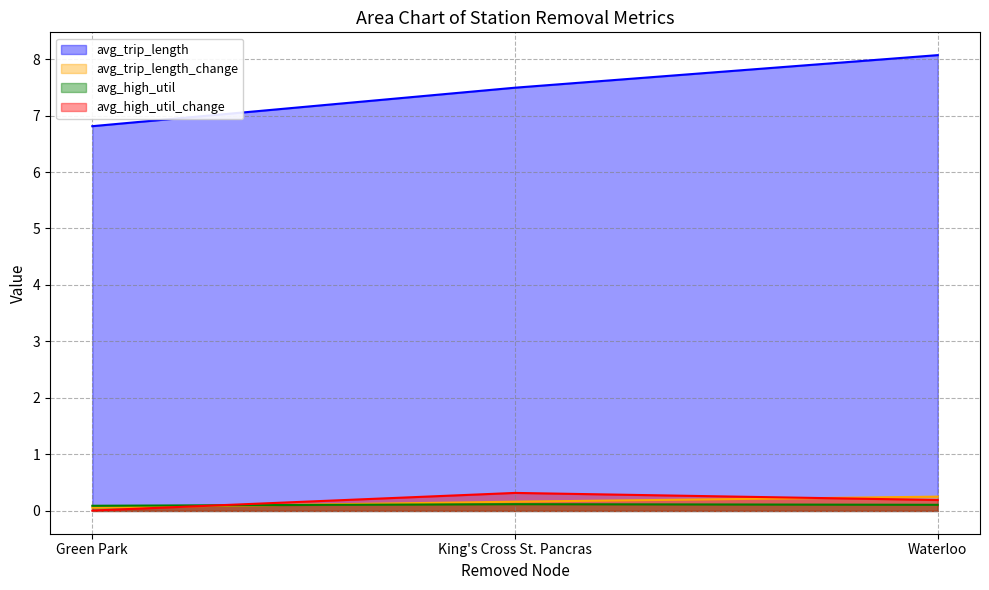

Which series has the largest range (max minus min)?

avg_trip_length